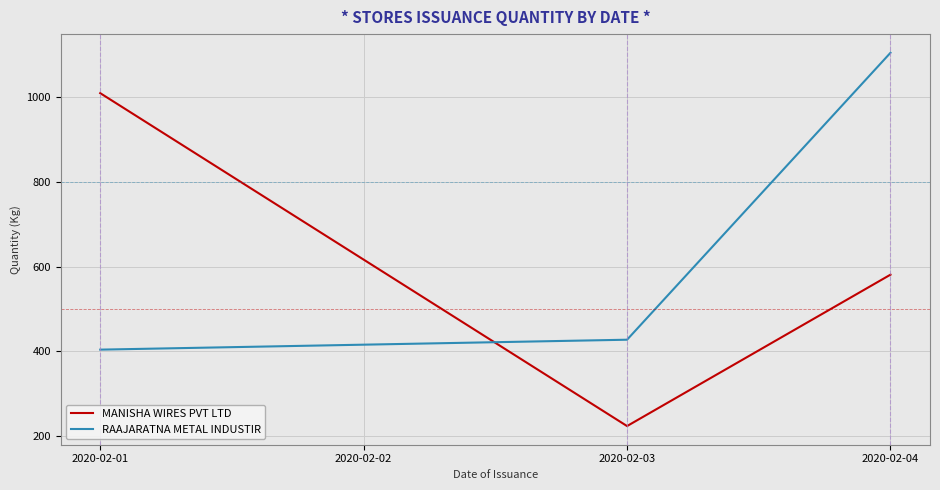

Is this an area chart (filled region under the line)?

No